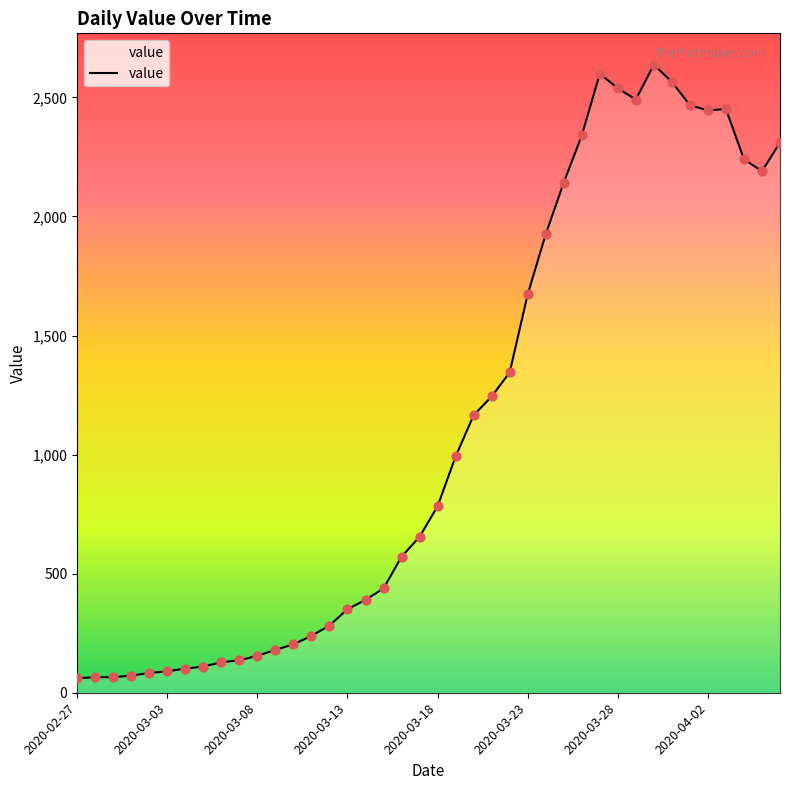

What is the difference between the maximum and minimum values?

2576